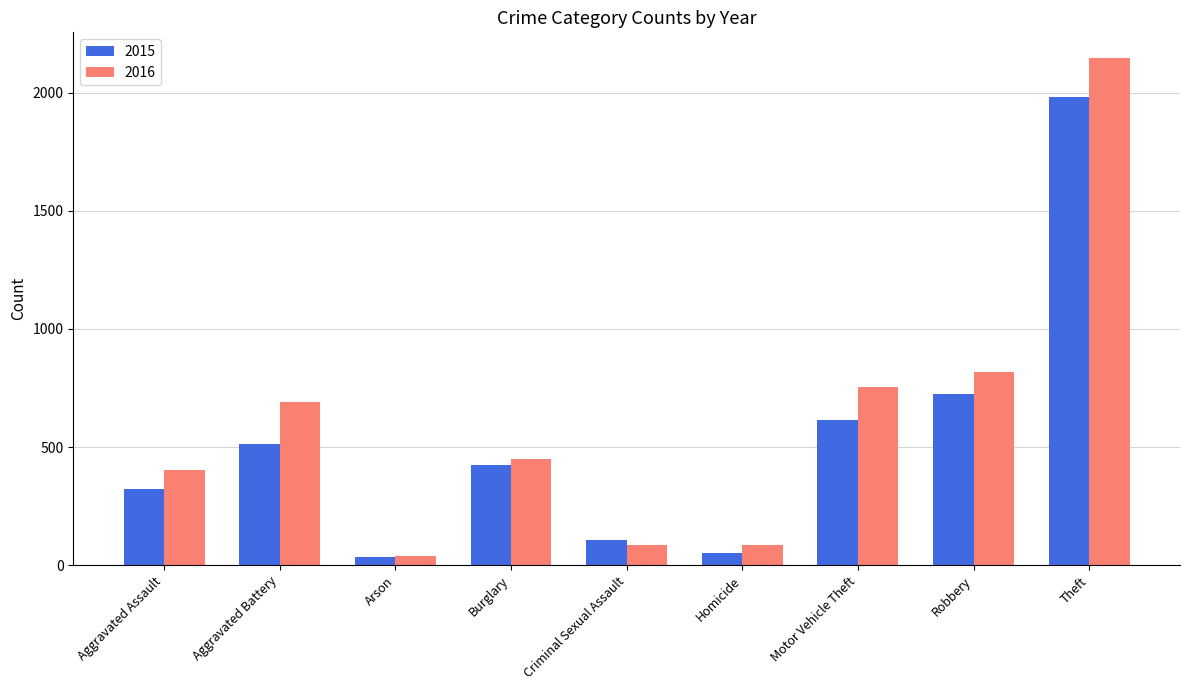

What are all the series names shown in the legend?

2015, 2016